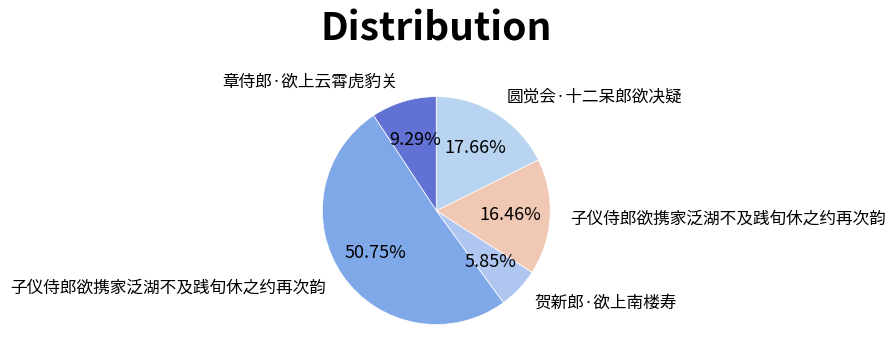

What is the largest slice in the pie chart?

子仪侍郎欲携家泛湖不及践旬休之约再次韵